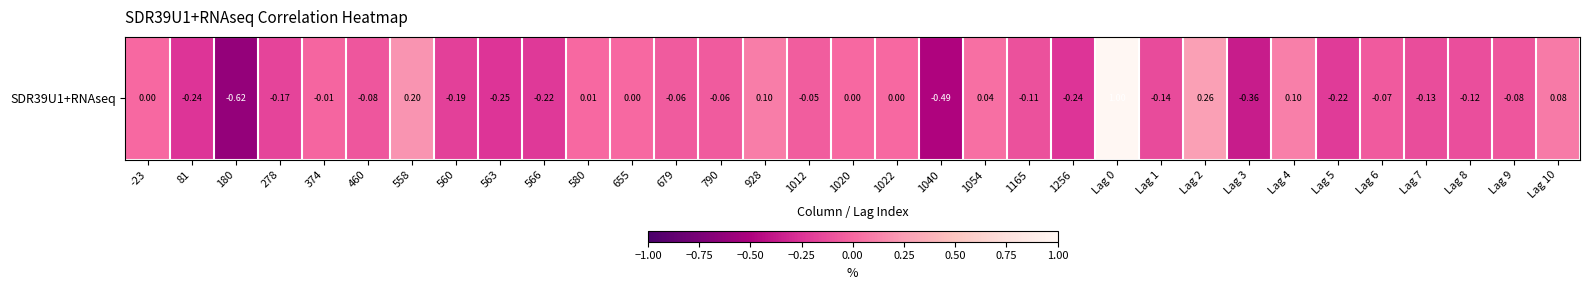

Between Lag 8 and 558, which is larger?

558